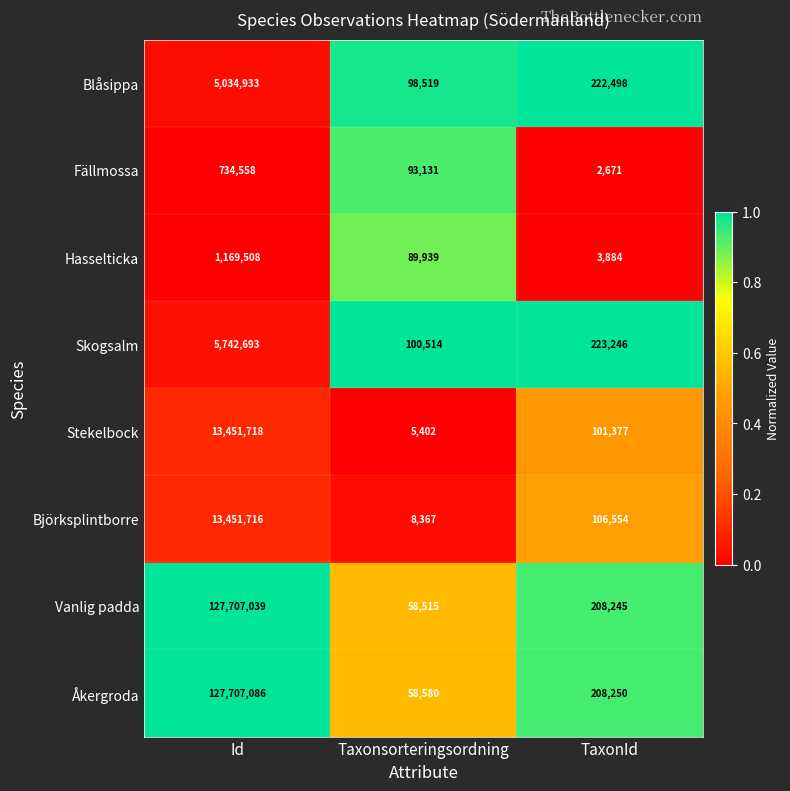

Which series has the widest spread of values?

Vanlig padda